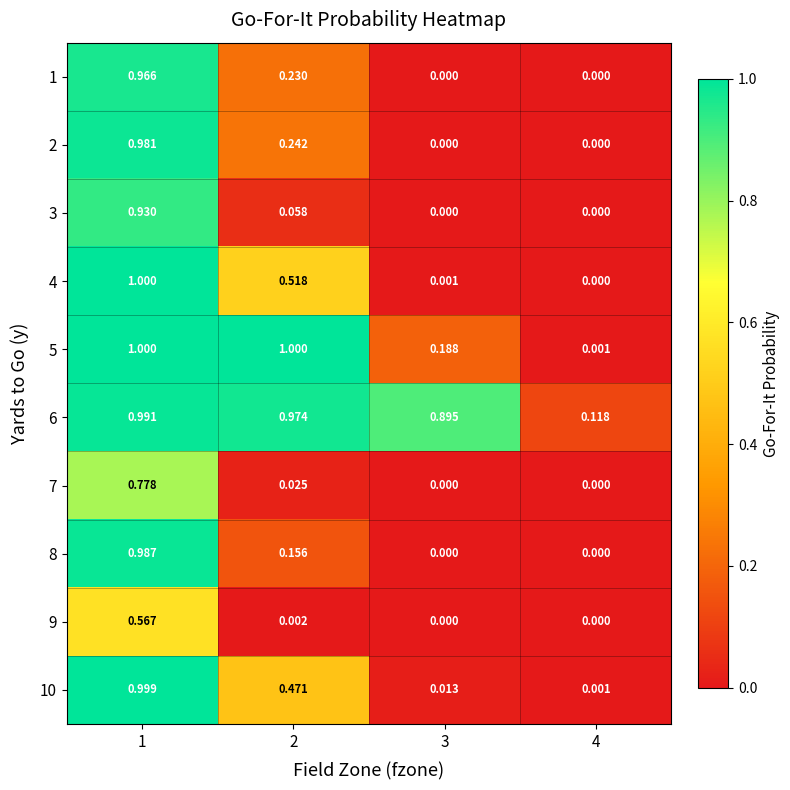

Is the value of 1 at 3 greater than the value of 8 at 2?

No